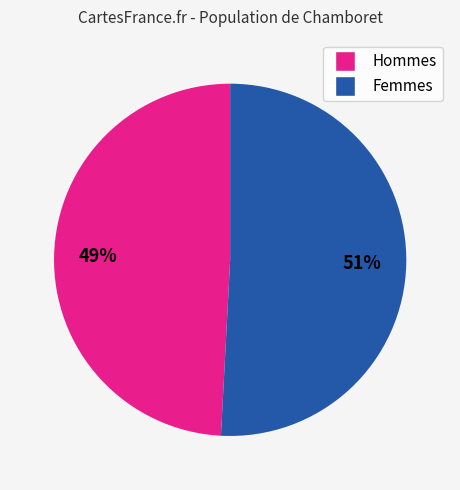

Is there any slice that represents more than half of the pie?

Yes